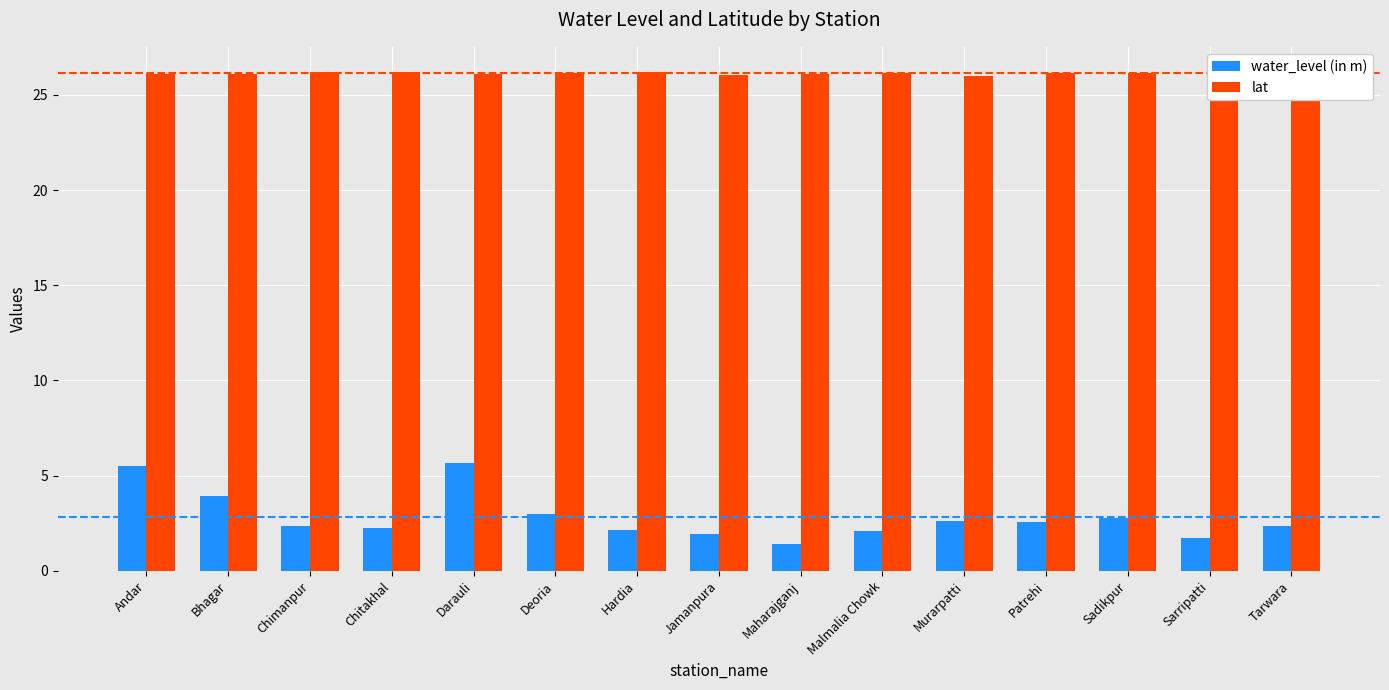

Are the bars grouped side by side (vs. stacked)?

Yes